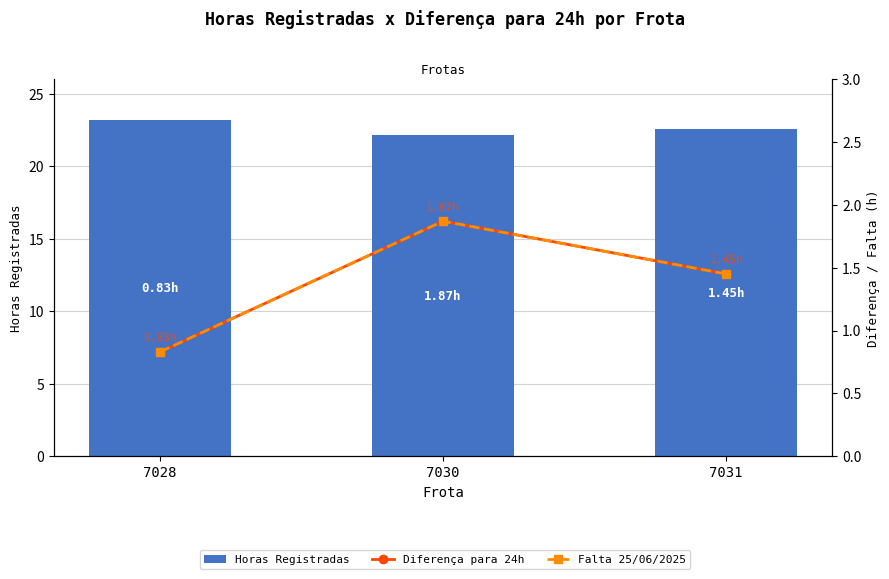

What are all the series names shown in the legend?

Horas Registradas, Diferença para 24h, Falta 25/06/2025